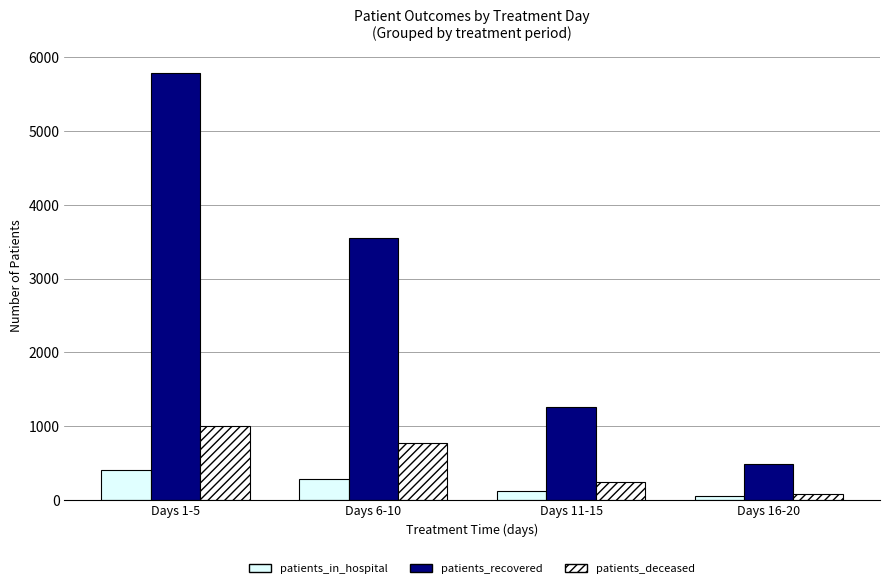

Which series has the widest spread of values?

patients_recovered